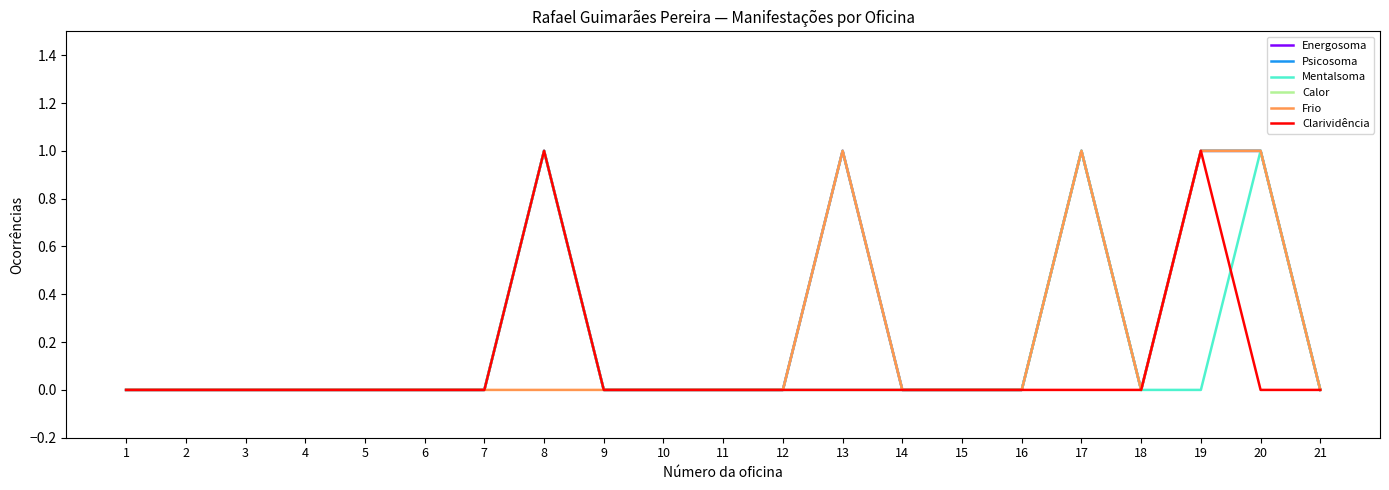

True or false: Clarividência and Mentalsoma intersect in this chart.

True